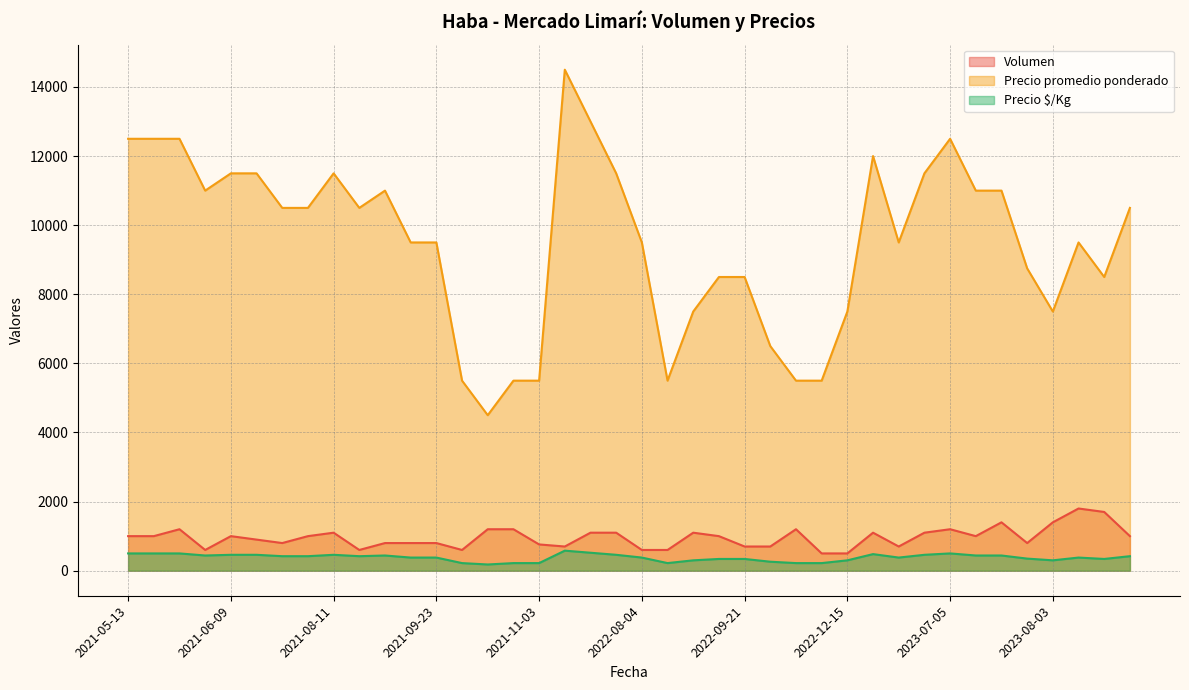

Rank the series at 2021-08-26 from lowest to highest value.

Precio $/Kg, Volumen, Precio promedio ponderado